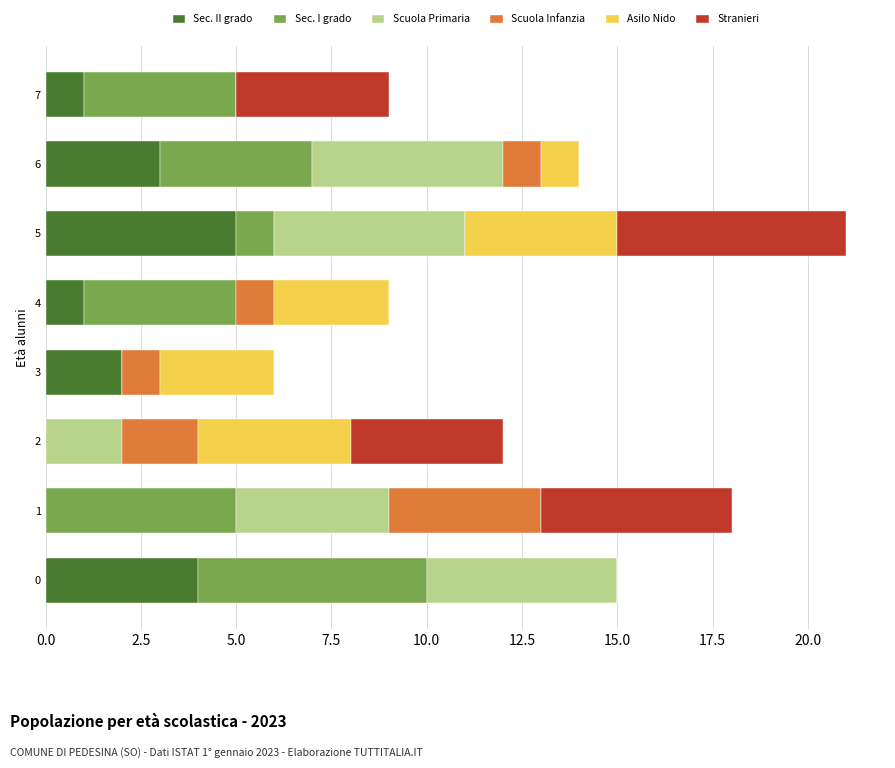

At which label does Asilo Nido first exceed 3?

2